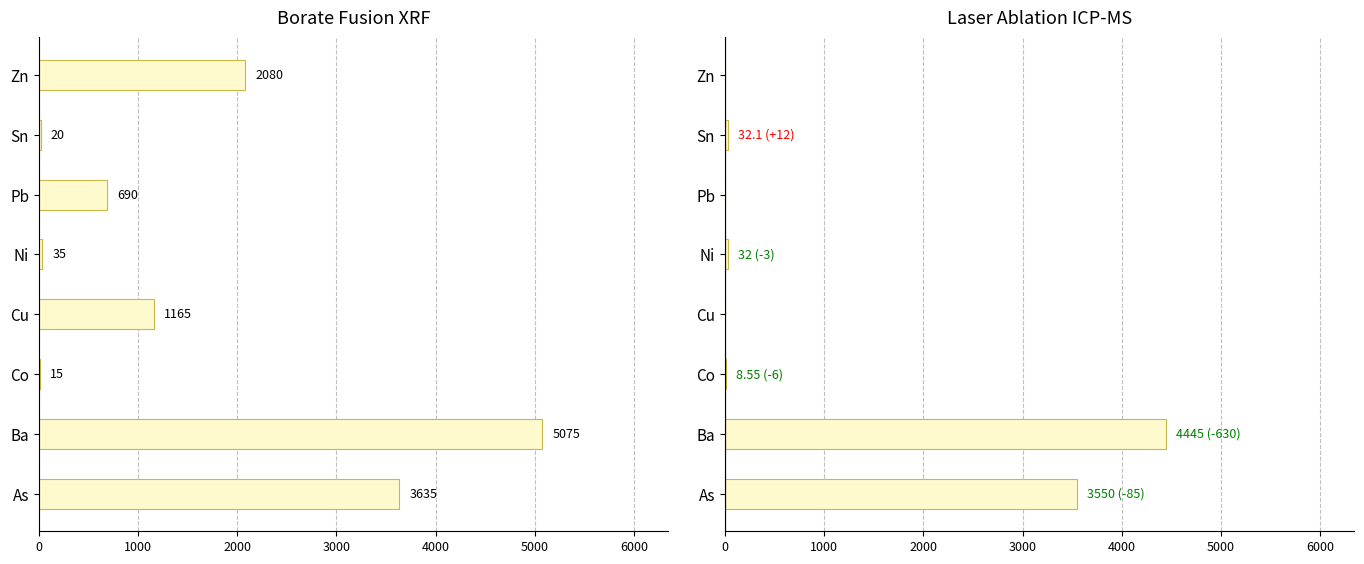

Reading left to right, what are all the values shown in this chart?

Borate Fusion XRF: 3635.0	5075.0	15.0	1165.0	35.0	690.0	20.0	2080.0
Laser Ablation ICP-MS: 3550.0	4445.0	8.6	0.0	32.0	0.0	32.1	0.0